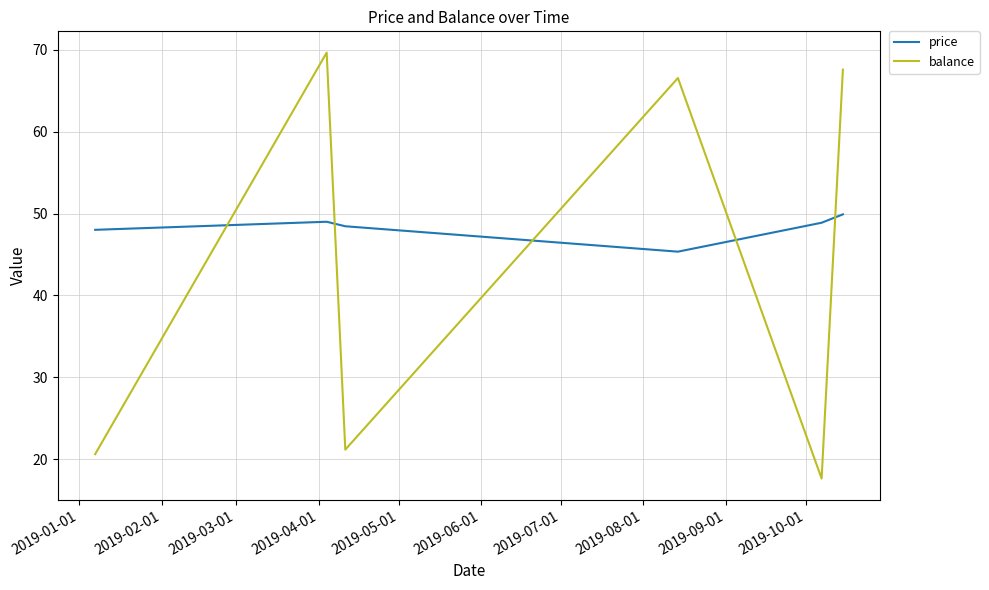

Count the number of categories in the chart.

6